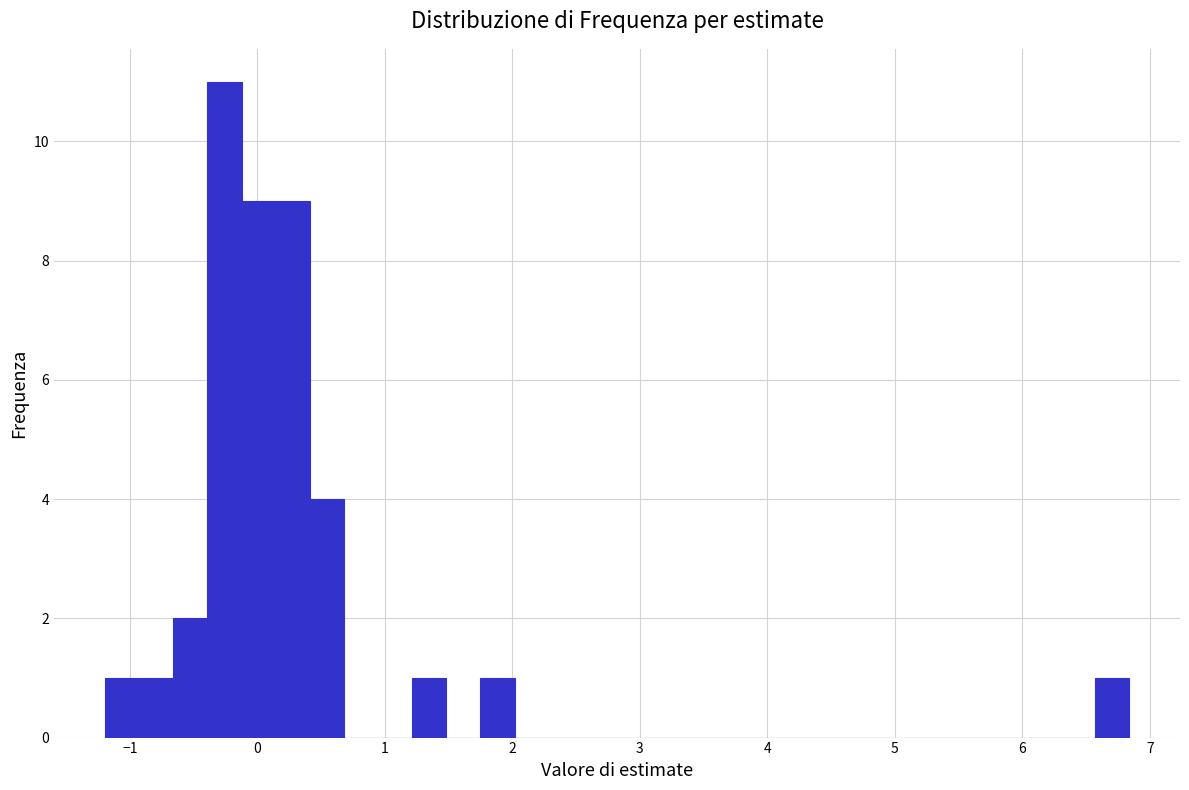

Read against the x-axis, roughly where is the centre of the tallest bar?

-0.3